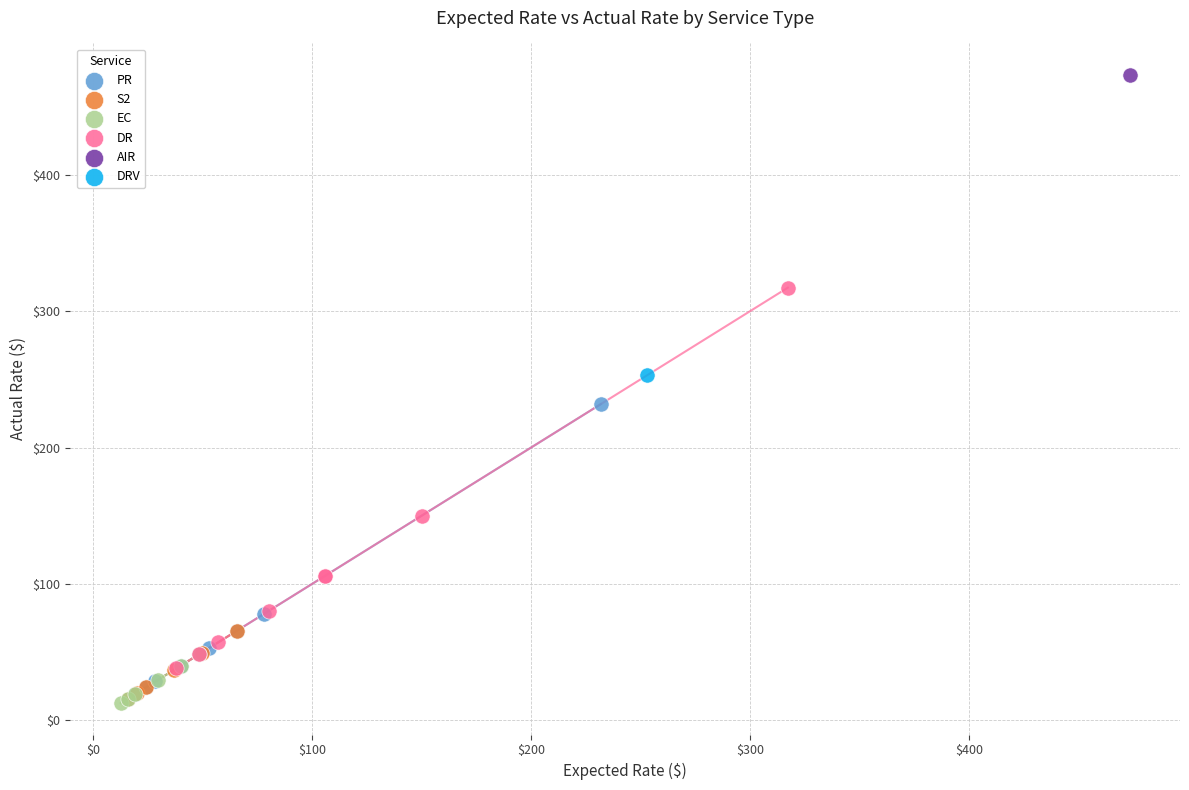

What are all the series names shown in the legend?

PR, S2, EC, DR, AIR, DRV